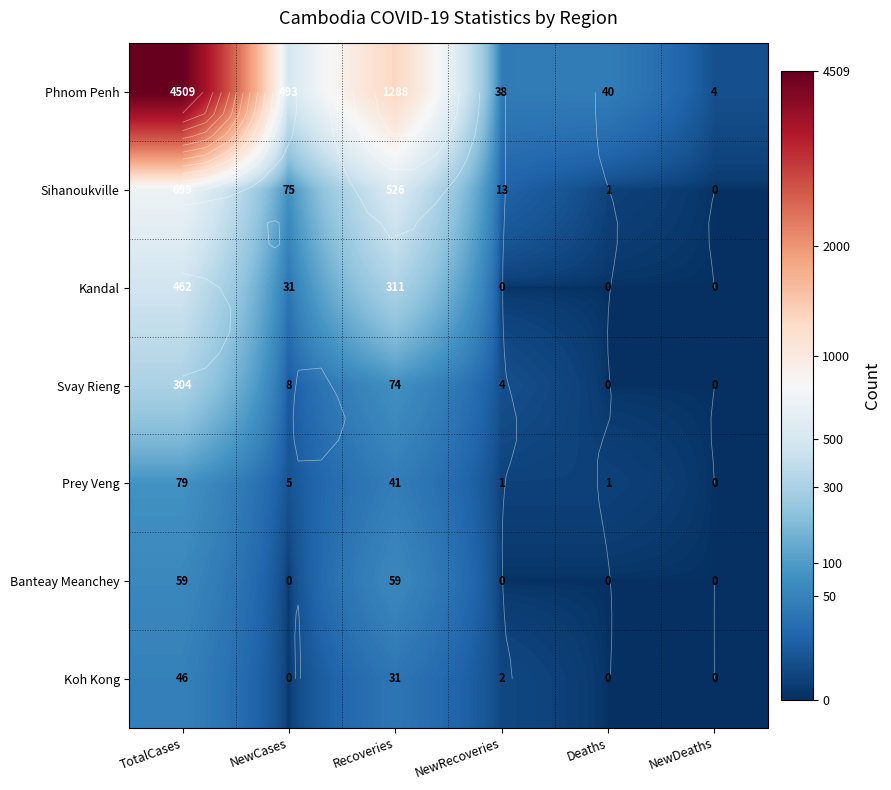

What is the total value across all series at NewCases?

612